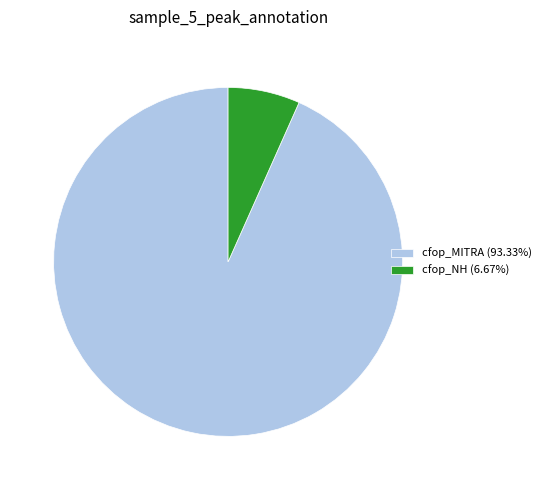

Approximately how many times larger is the value at cfop_MITRA (93.33%) compared to cfop_NH (6.67%)?

14.0